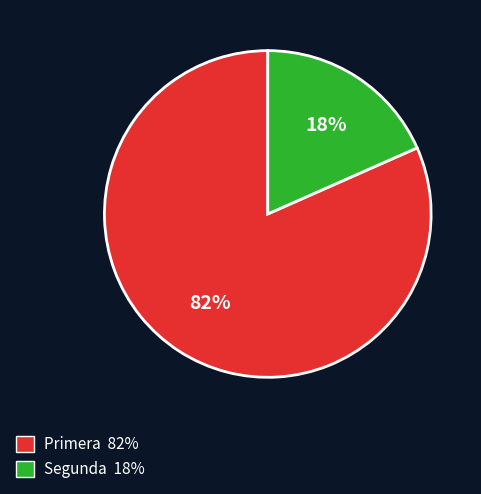

Is it true that Segunda is 18% of the pie?

True